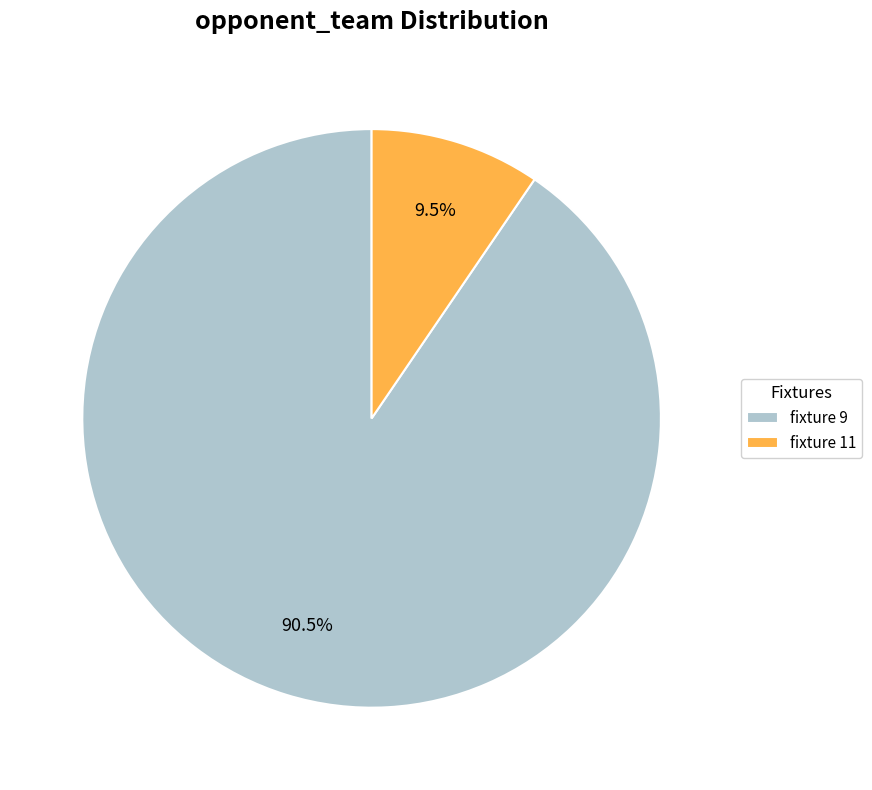

Approximately how many times larger is the value at fixture 9 compared to fixture 11?

9.5